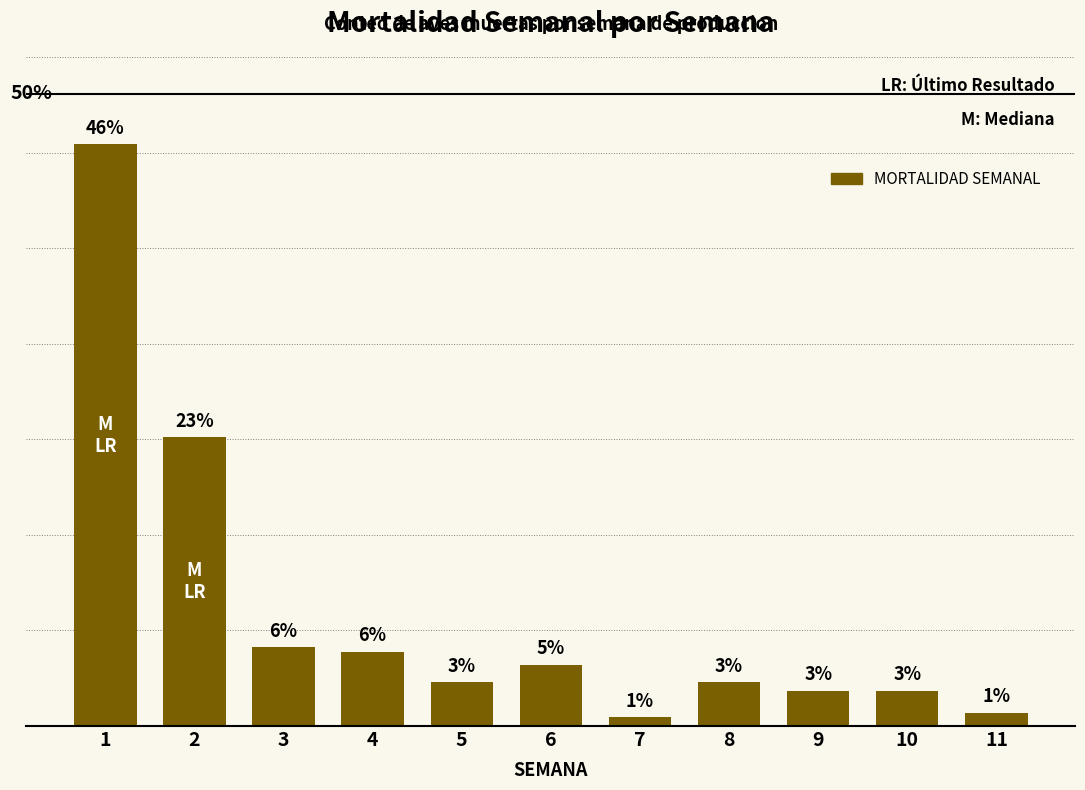

Does the chart contain any negative values?

No